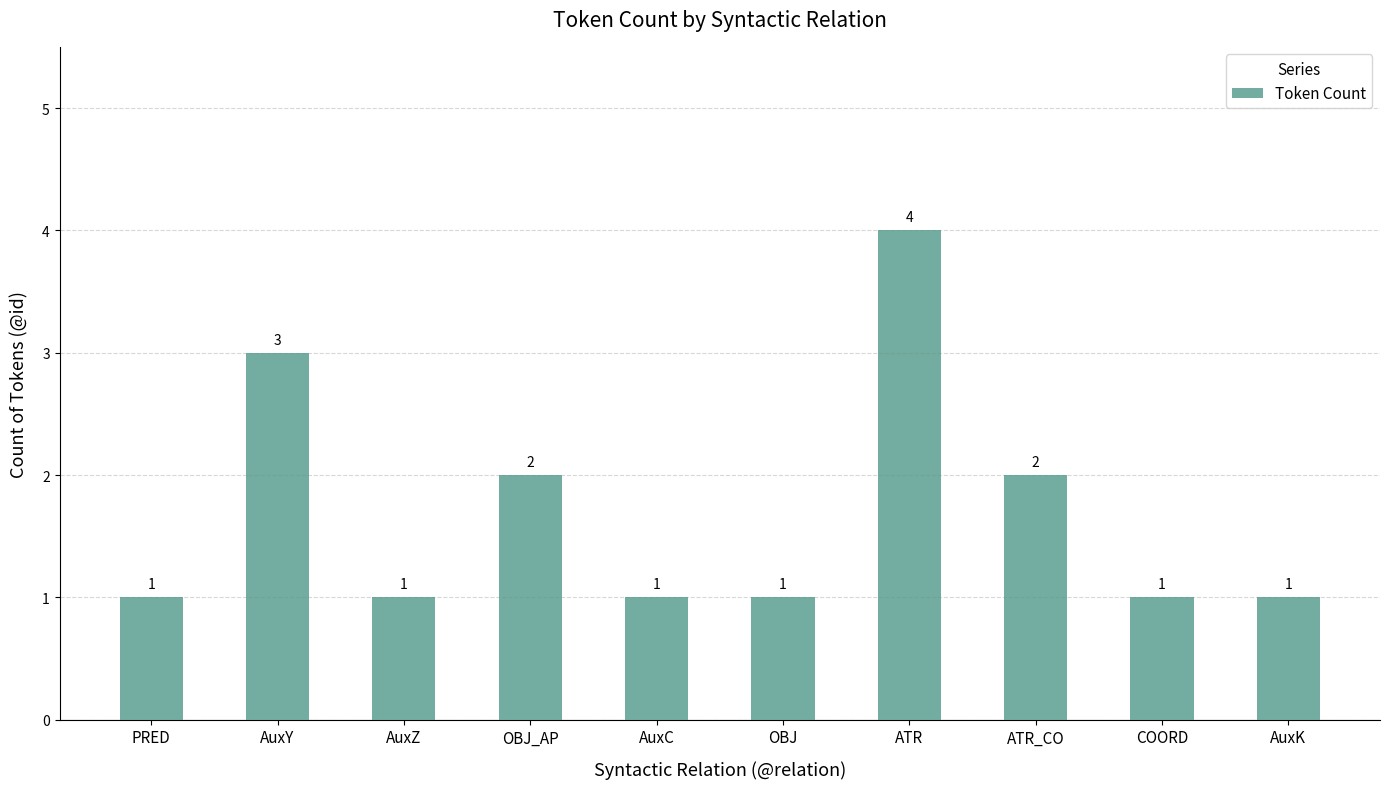

The value at ATR is 6. True or false?

False